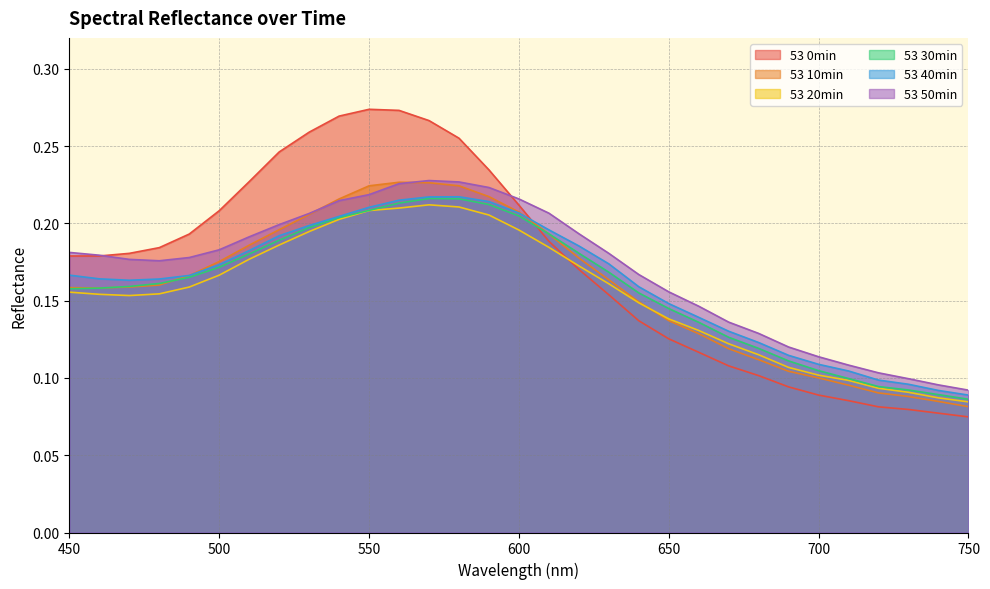

What is the sum of the 53 10min values at 450 and 660?

0.3